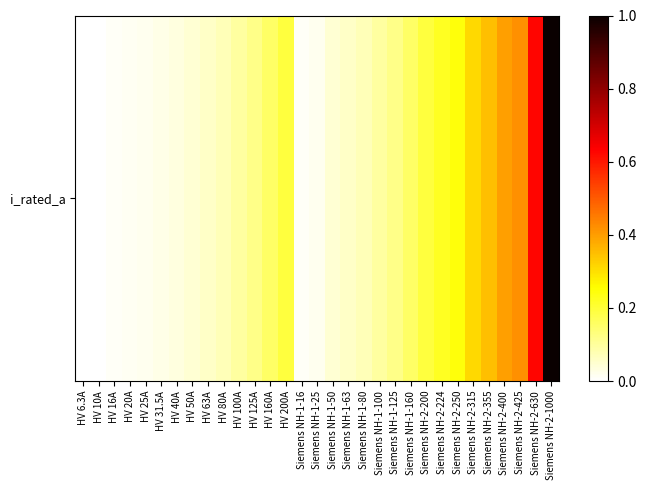

The value at Siemens NH-1-100 is 0.1. True or false?

True